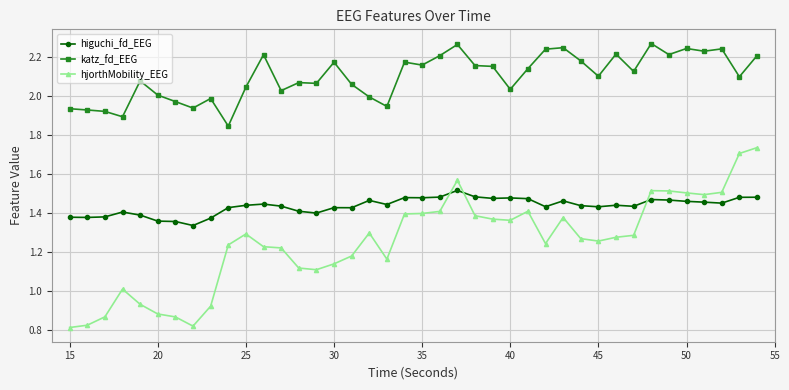

True or false: hjorthMobility_EEG has more than 1 interior local peaks.

True